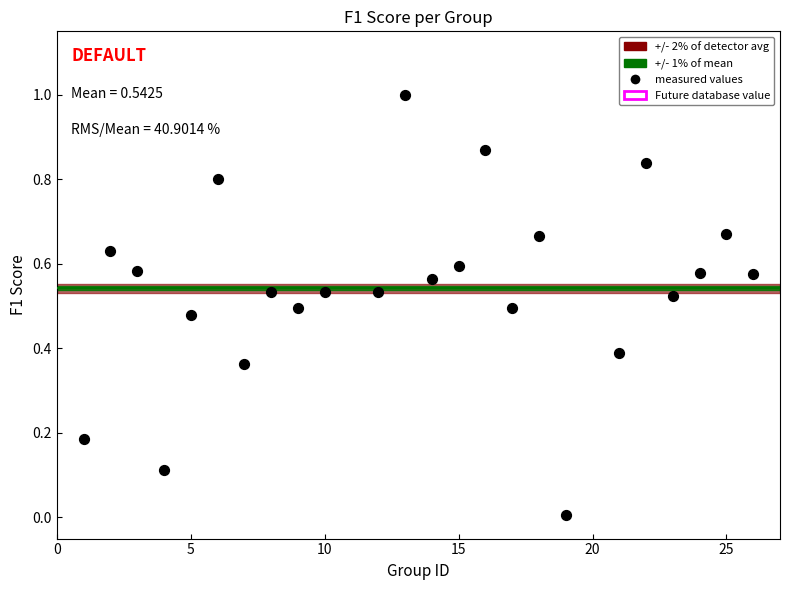

What is the range of X values (max minus min)?

25.0